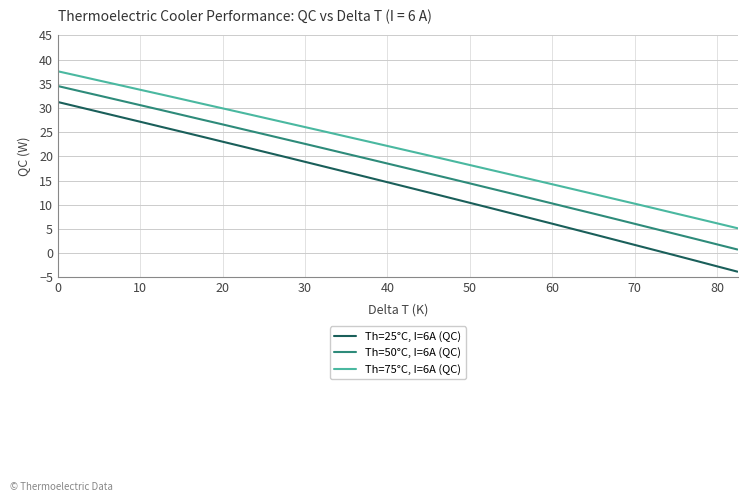

List the series in order of their overall mean, highest first.

Th=75°C, I=6A (QC), Th=50°C, I=6A (QC), Th=25°C, I=6A (QC)